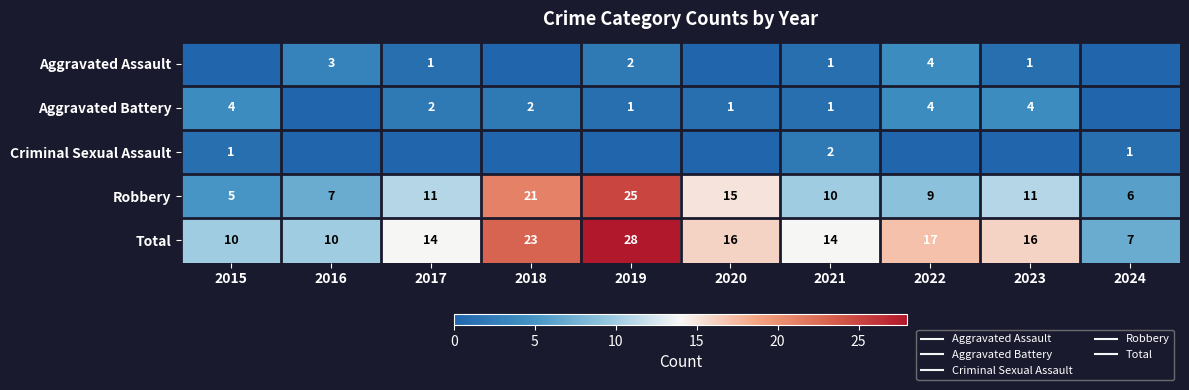

True or false: Aggravated Assault has a value of 1 at 2023.

True